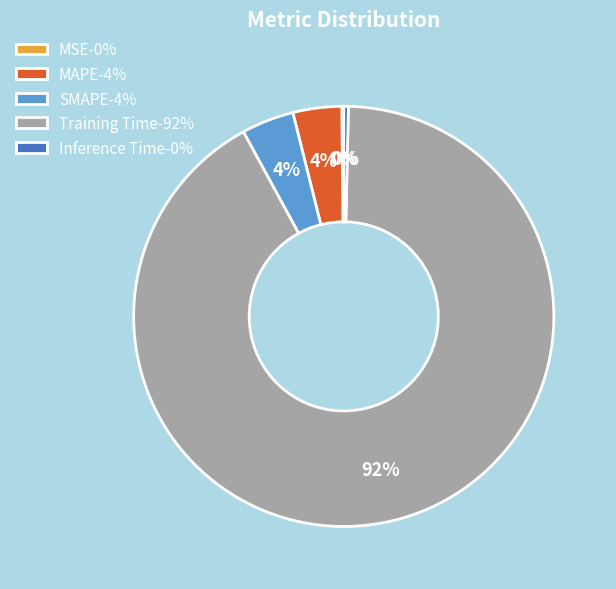

Is it true that MAPE-4% is 4% of the pie?

True